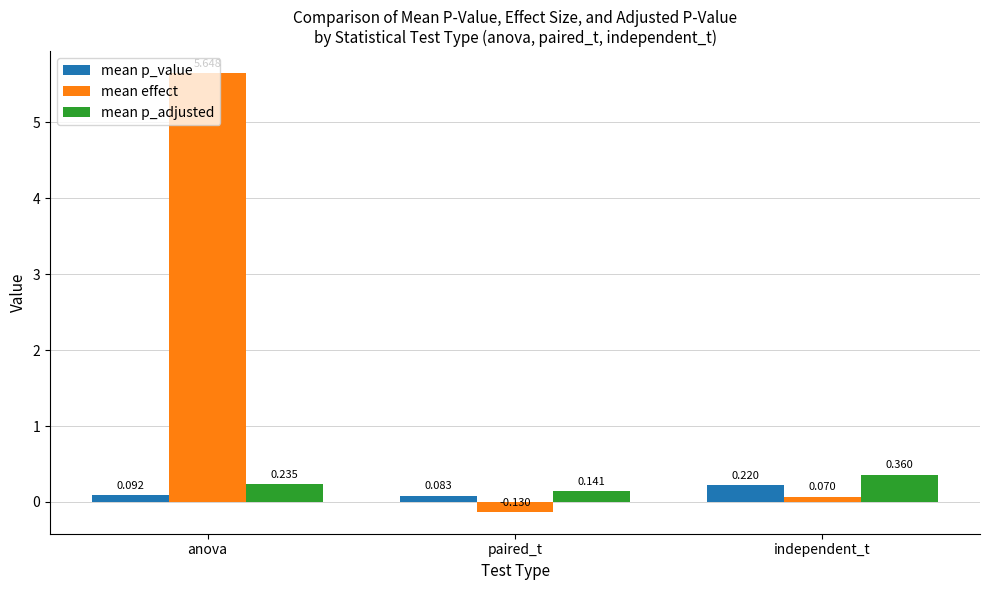

Where is mean p_adjusted nearest to the value 0?

paired_t